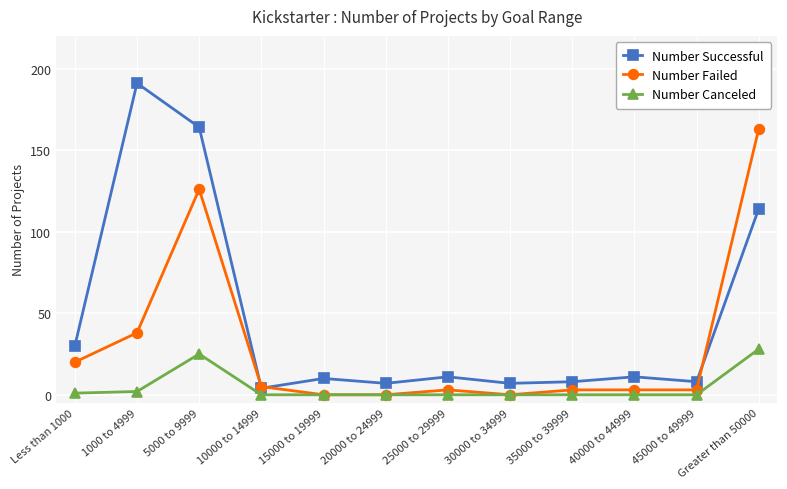

How many series are shown in this chart?

3